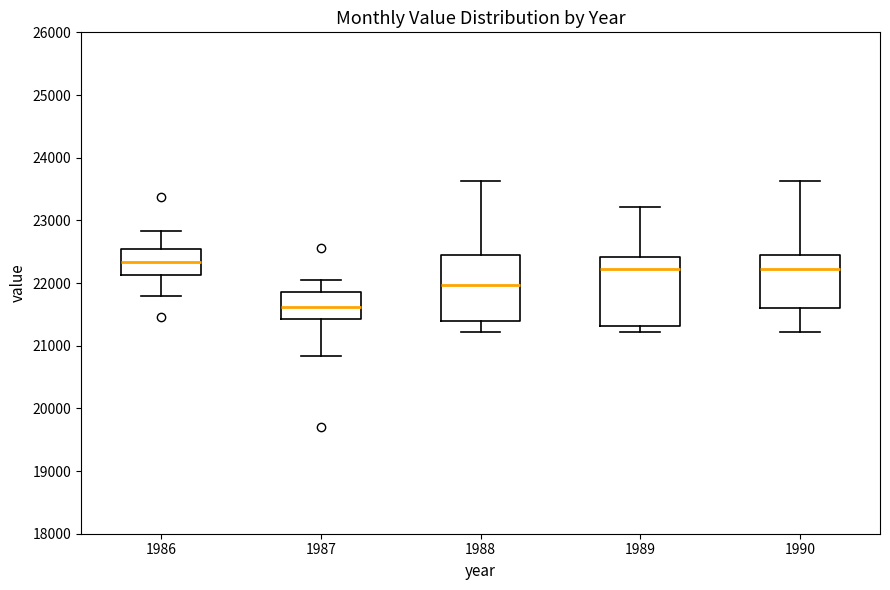

Reading left to right, read every box against the y-axis: the position of its median line, the range the box covers, and the ends of its whiskers. The values are not printed on the chart, so give them approximately, as read against the axis.

1986: median 22300, box 22100 to 22500, whiskers 21800 to 22800
1987: median 21600, box 21400 to 21900, whiskers 20800 to 22000
1988: median 22000, box 21400 to 22400, whiskers 21200 to 23600
1989: median 22200, box 21300 to 22400, whiskers 21200 to 23200
1990: median 22200, box 21600 to 22400, whiskers 21200 to 23600